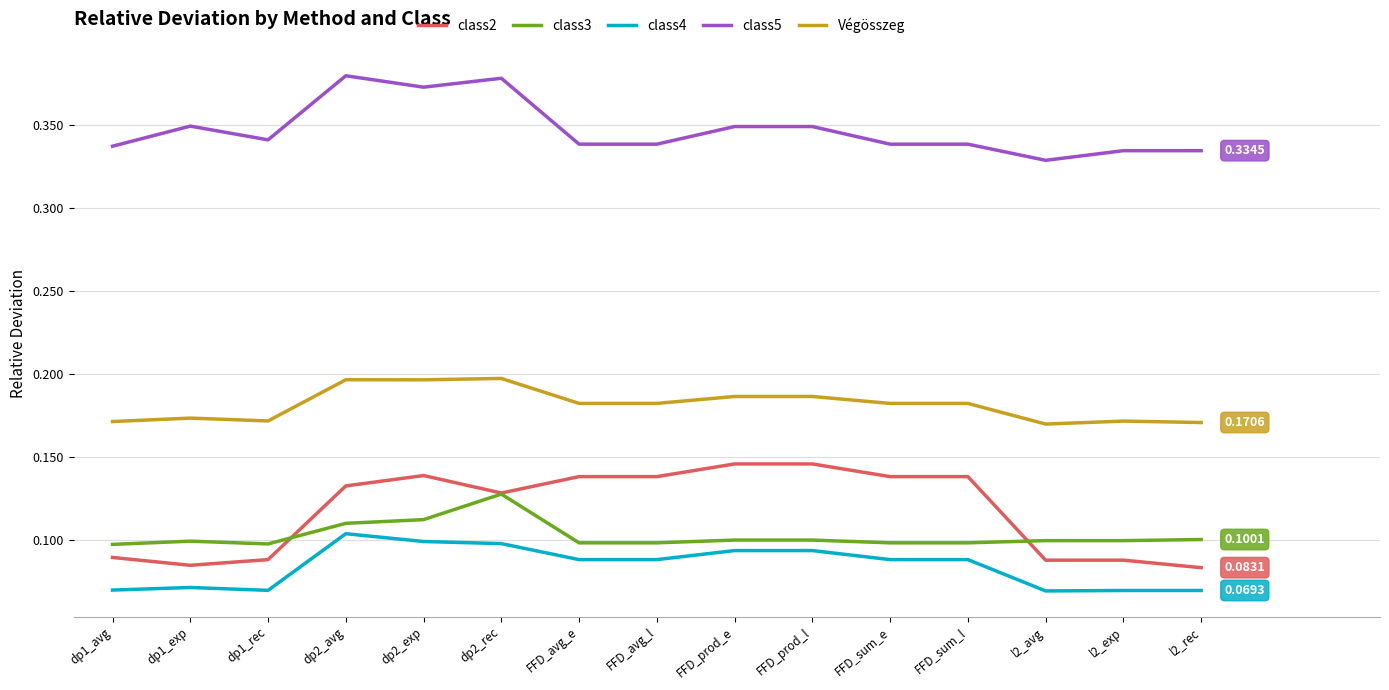

True or false: class3 has a value of 0.1 at l2_avg.

True